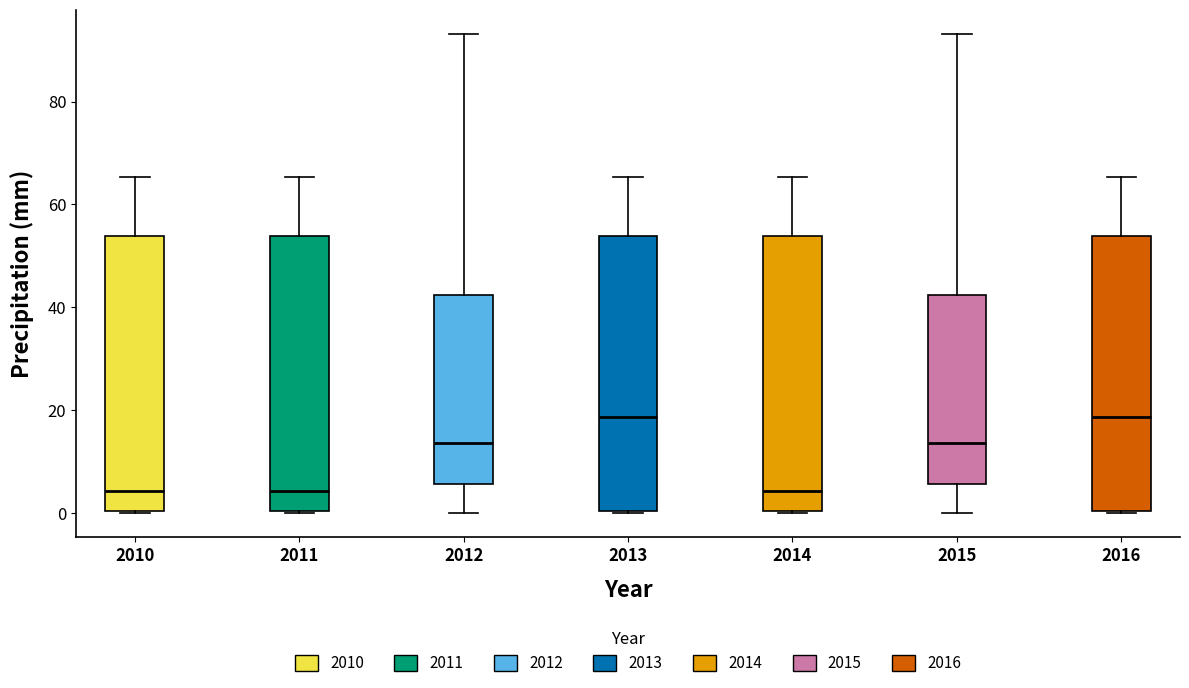

Where is the lower edge of the box at x = 2014 on the y-axis? The values are not printed on the chart, so give them approximately, as read against the axis.

0